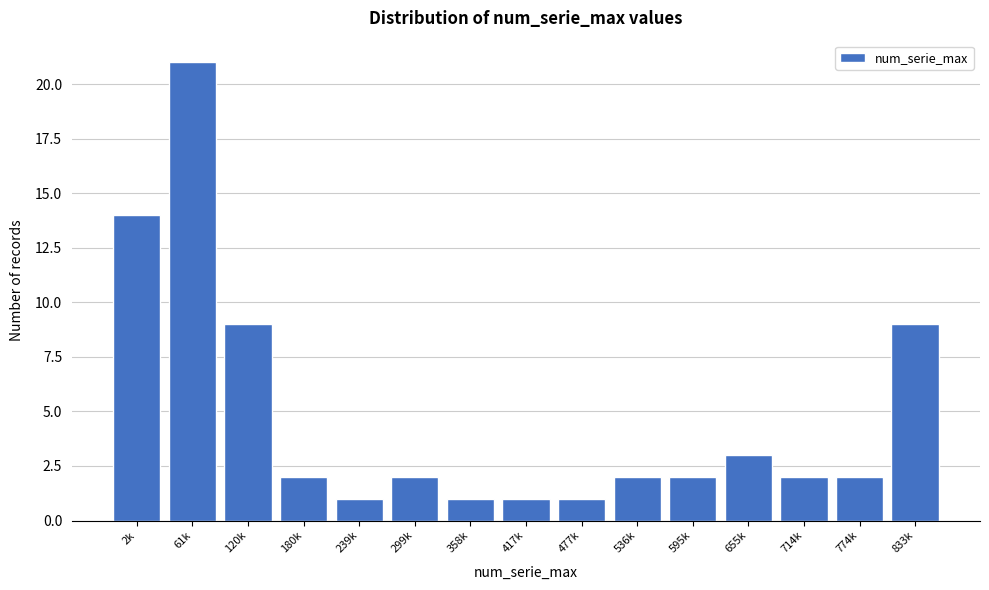

Reading left to right, extract all data points from this chart.

14	21	9	2	1	2	1	1	1	2	2	3	2	2	9